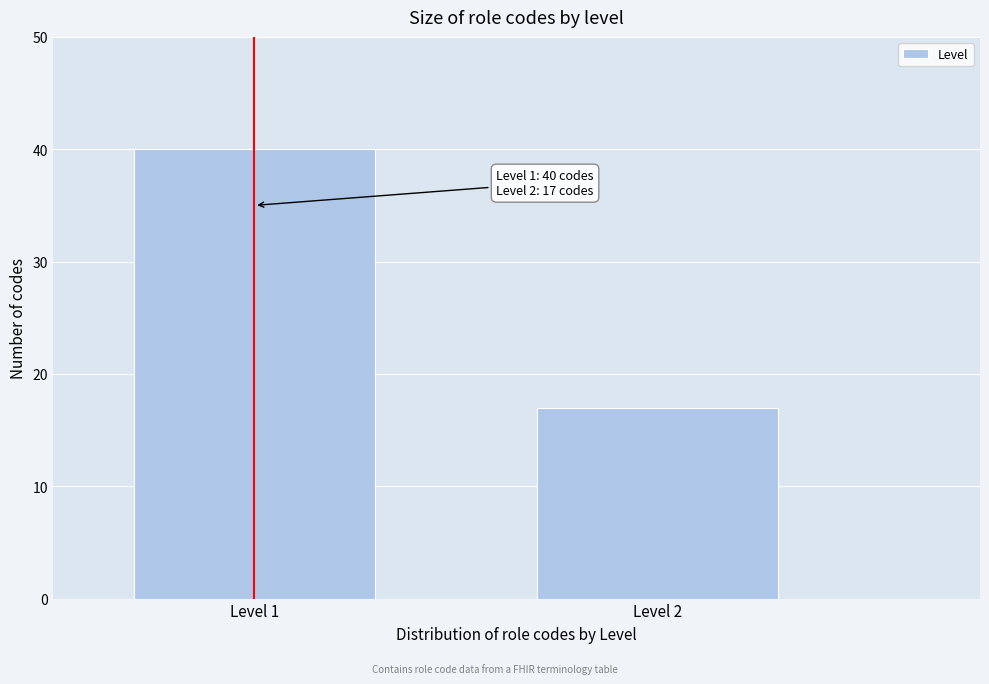

Reading left to right, extract all data points from this chart.

40	17